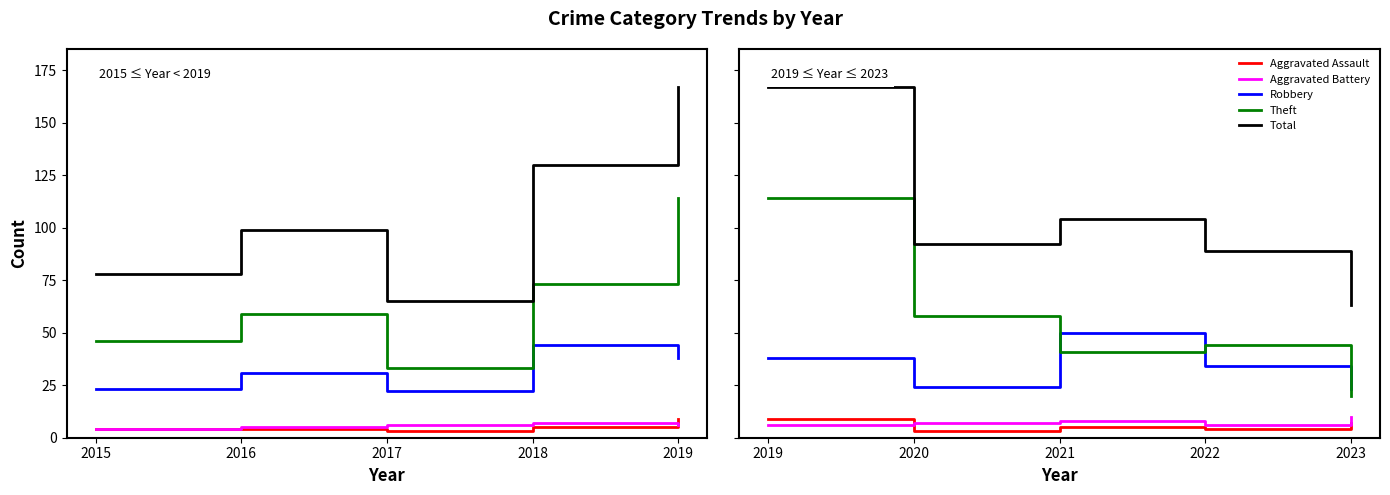

How many data points in Robbery are above 34?

2